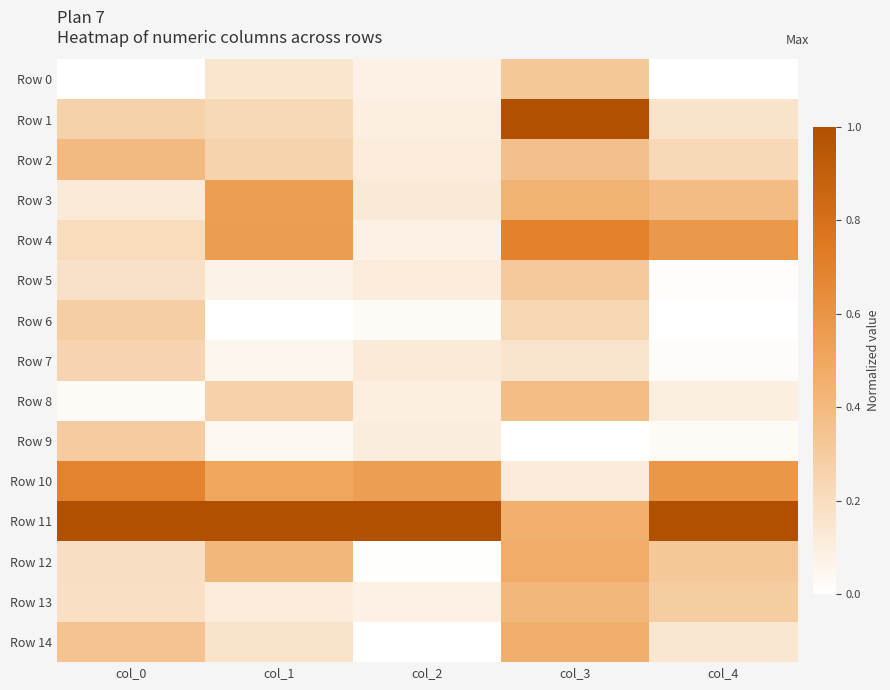

Count the number of categories in the chart.

5